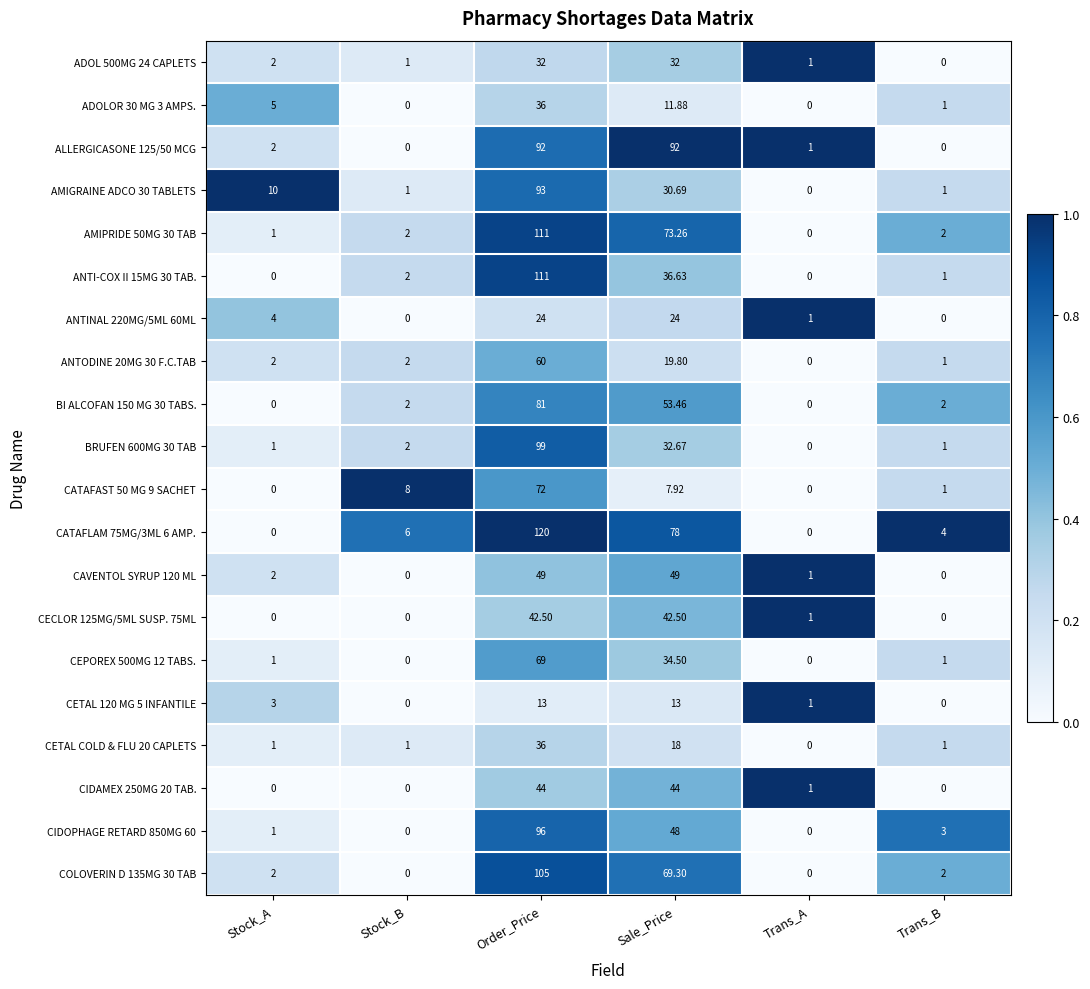

Which series changed the most between Order_Price and Trans_A?

CATAFLAM 75MG/3ML 6 AMP.